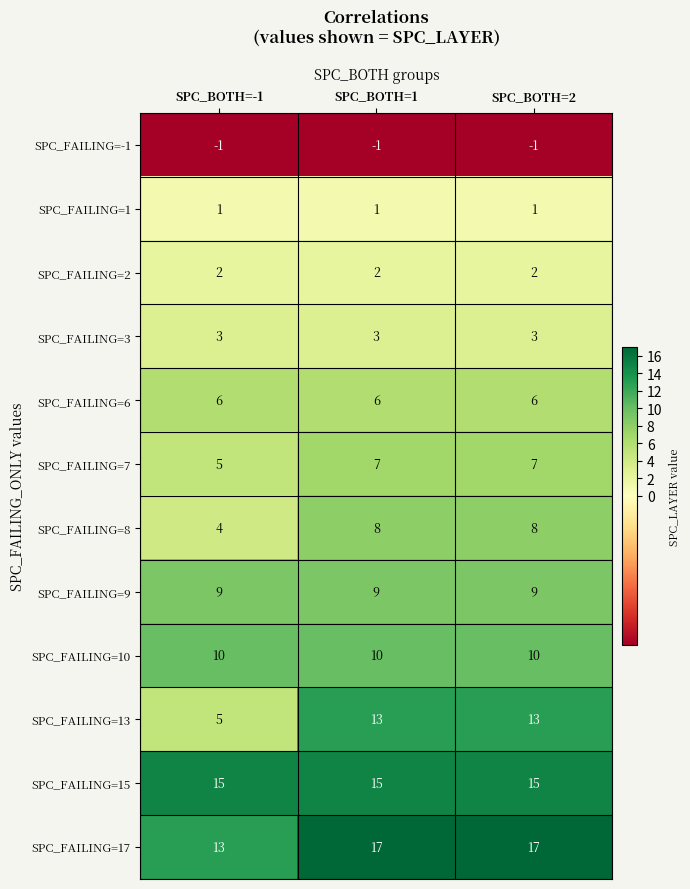

What is the total value across all series at SPC_BOTH=1?

90